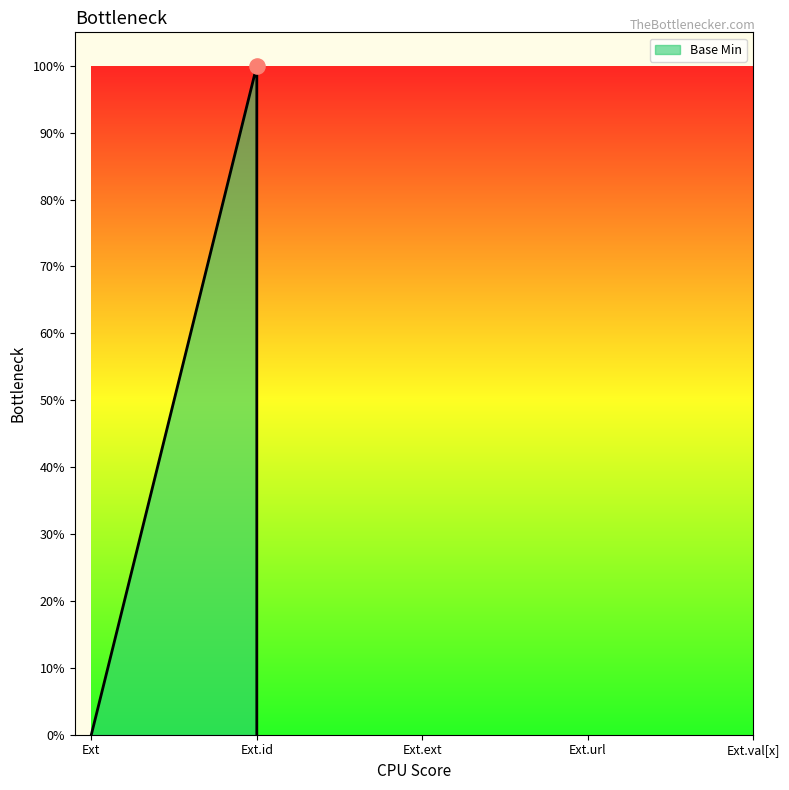

What is the change in value from Extension.url to Extension.value[x]?

-1